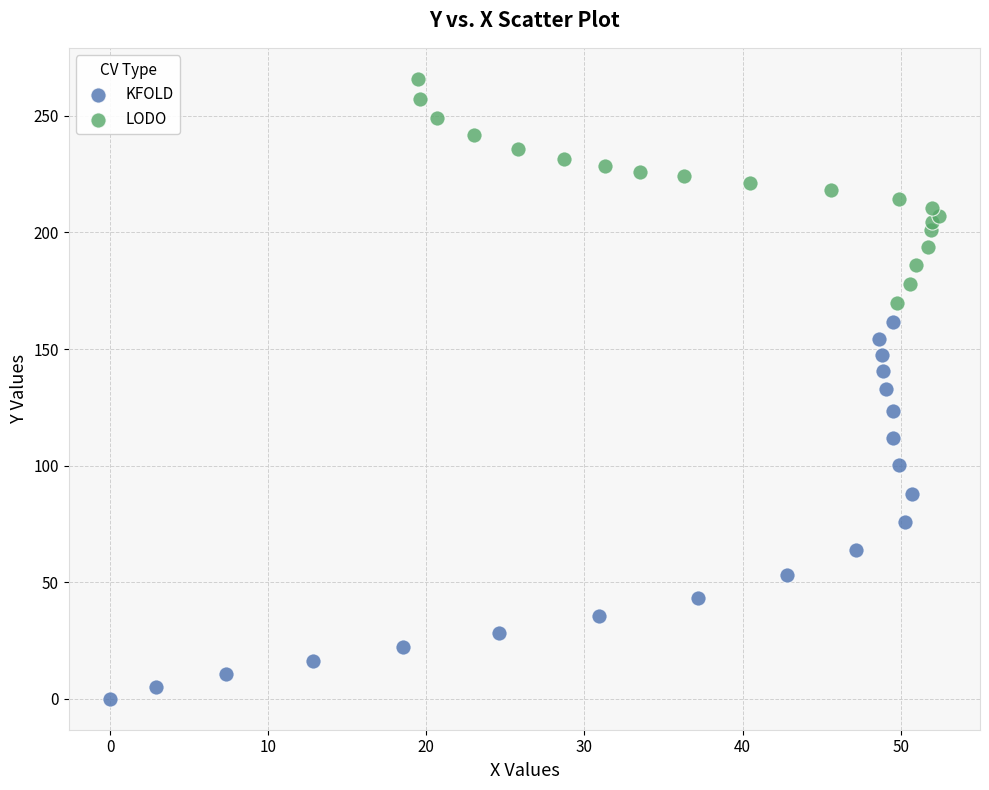

Which series contains the highest Y value?

LODO